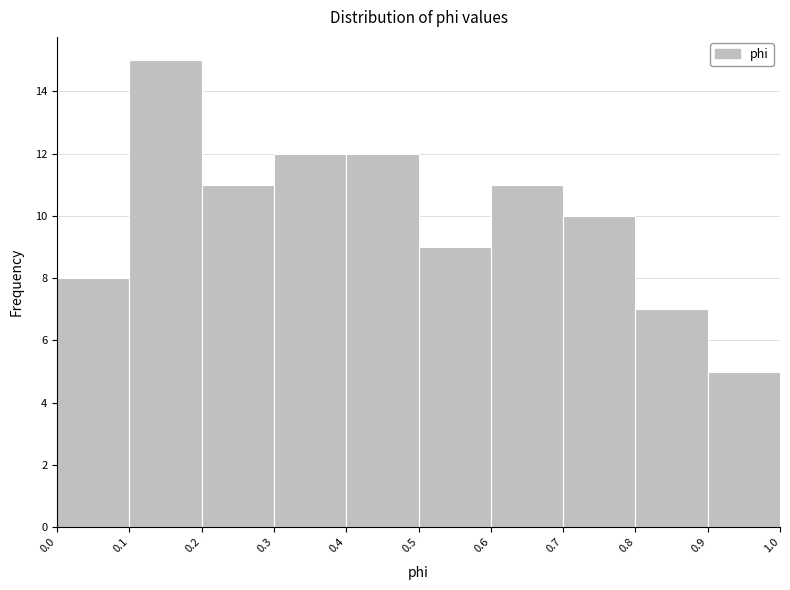

Reading left to right, transcribe this chart: for each bar, give the range it covers on the x-axis and its height. The values are not printed on the chart, so give them approximately, as read against the axis.

0.0 to 0.1: 8
0.1 to 0.2: 15
0.2 to 0.3: 11
0.3 to 0.4: 12
0.4 to 0.5: 12
0.5 to 0.6: 9
0.6 to 0.7: 11
0.7 to 0.8: 10
0.8 to 0.9: 7
0.9 to 1.0: 5